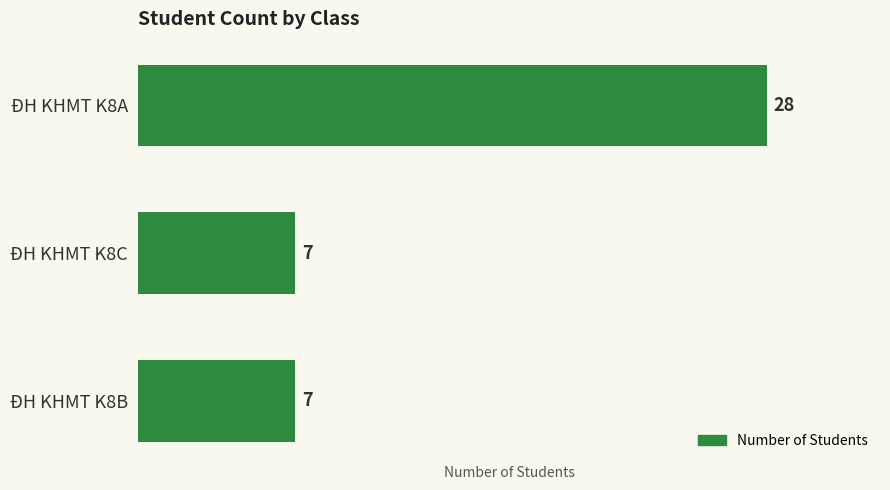

What is the greatest value displayed?

28